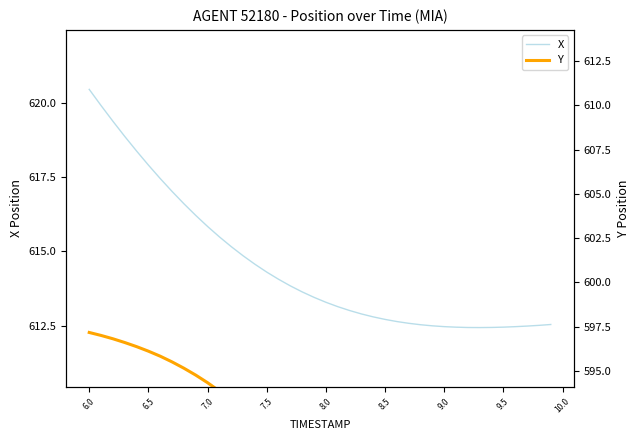

Which category has the highest value in the X series?

6.0